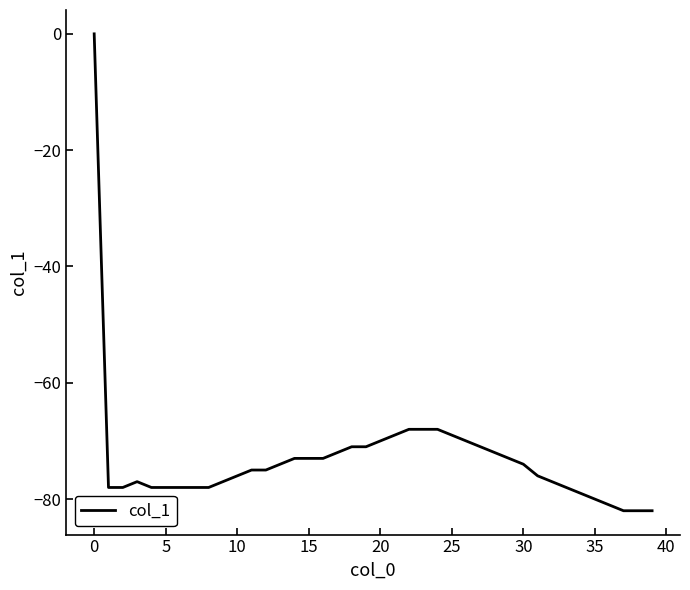

What is the difference between the maximum and minimum values?

82